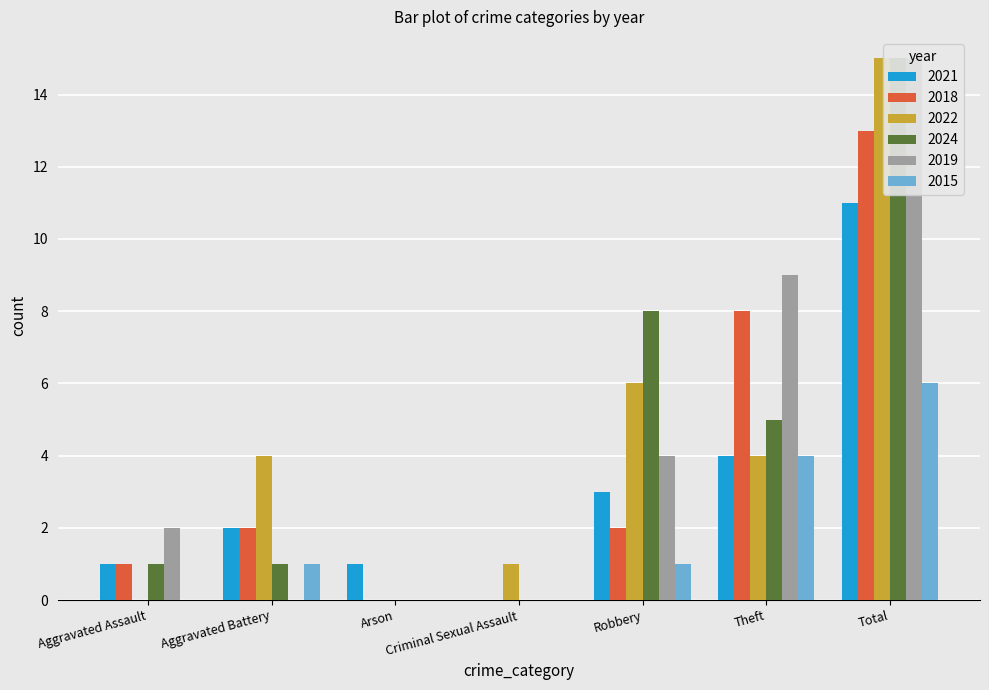

The 2019 series shows 4 at Robbery. True or false?

True